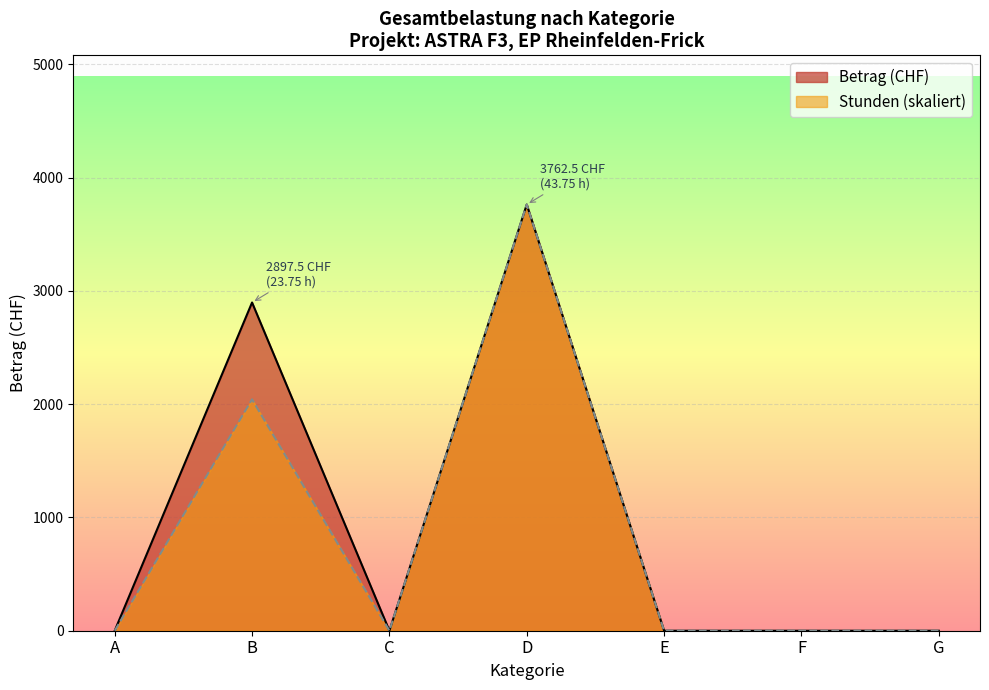

How many data points in Betrag are above 0?

2